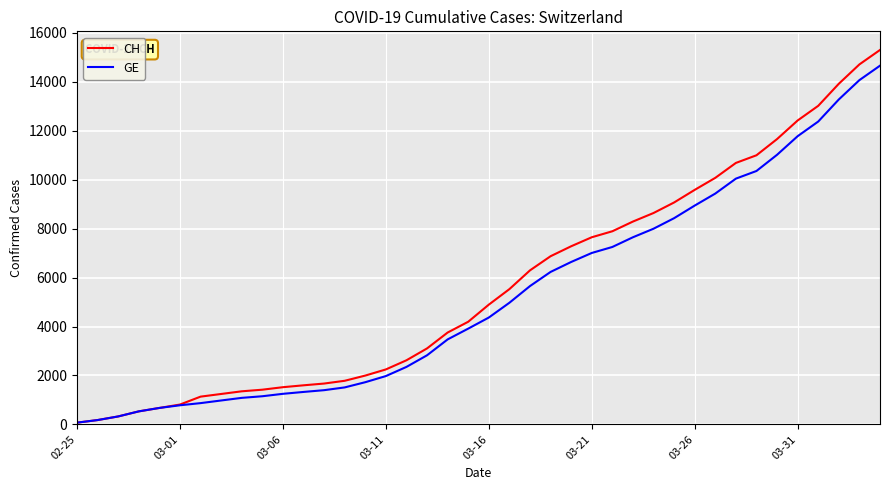

Which series has the largest range (max minus min)?

CH